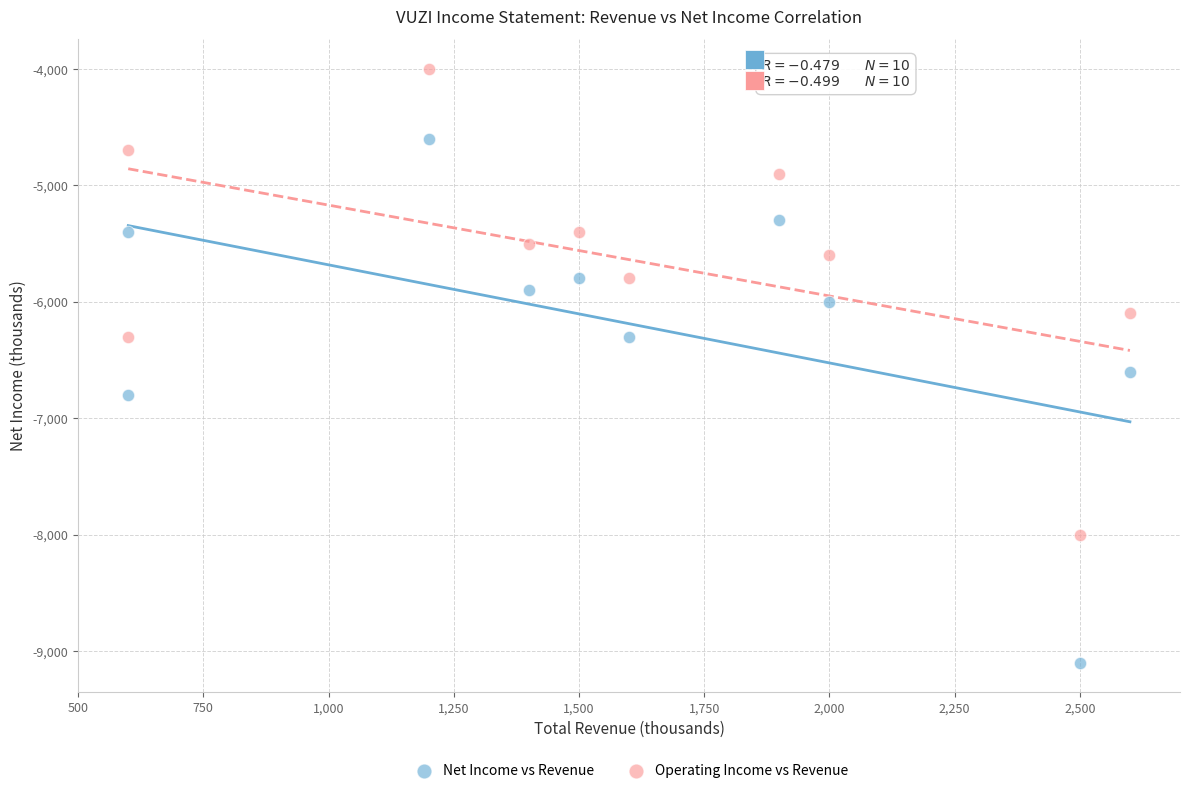

Across all data points, what is the range of Y values (max minus min)?

5100